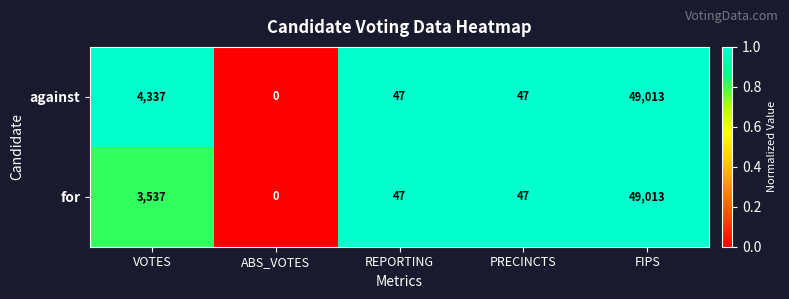

Which series changed the most between VOTES and PRECINCTS?

against